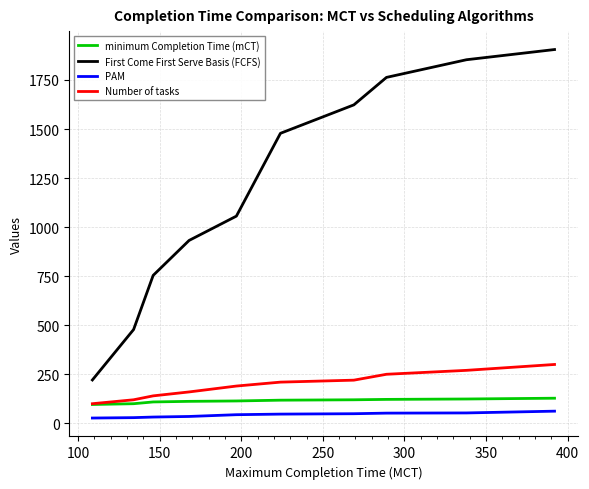

At how many categories does at least one series exceed 1531?

4